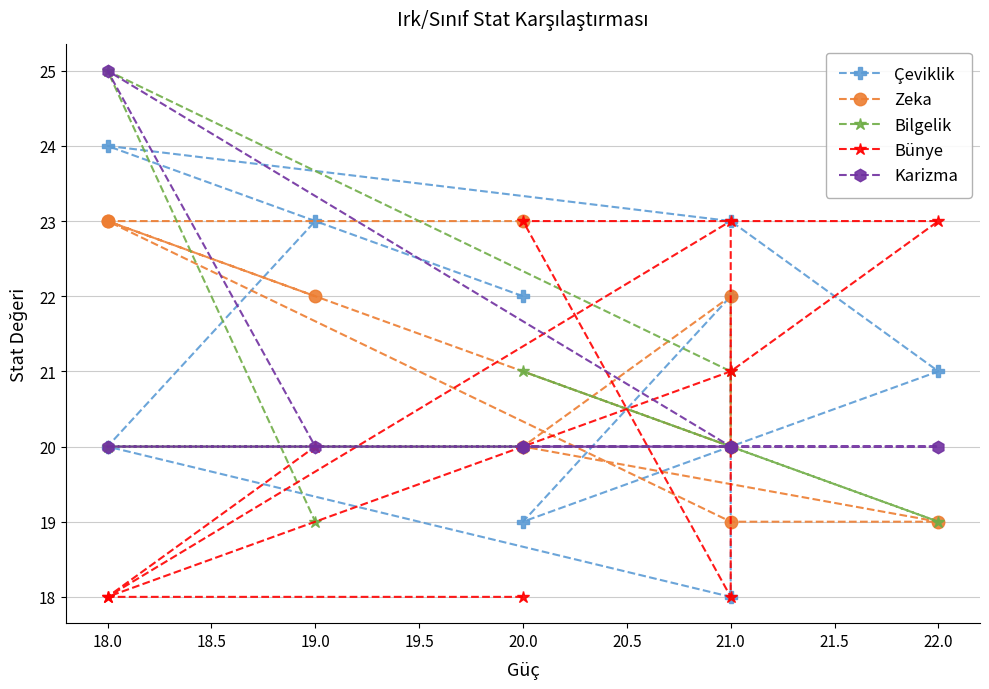

How many Bilgelik values are between 20 and 21?

6